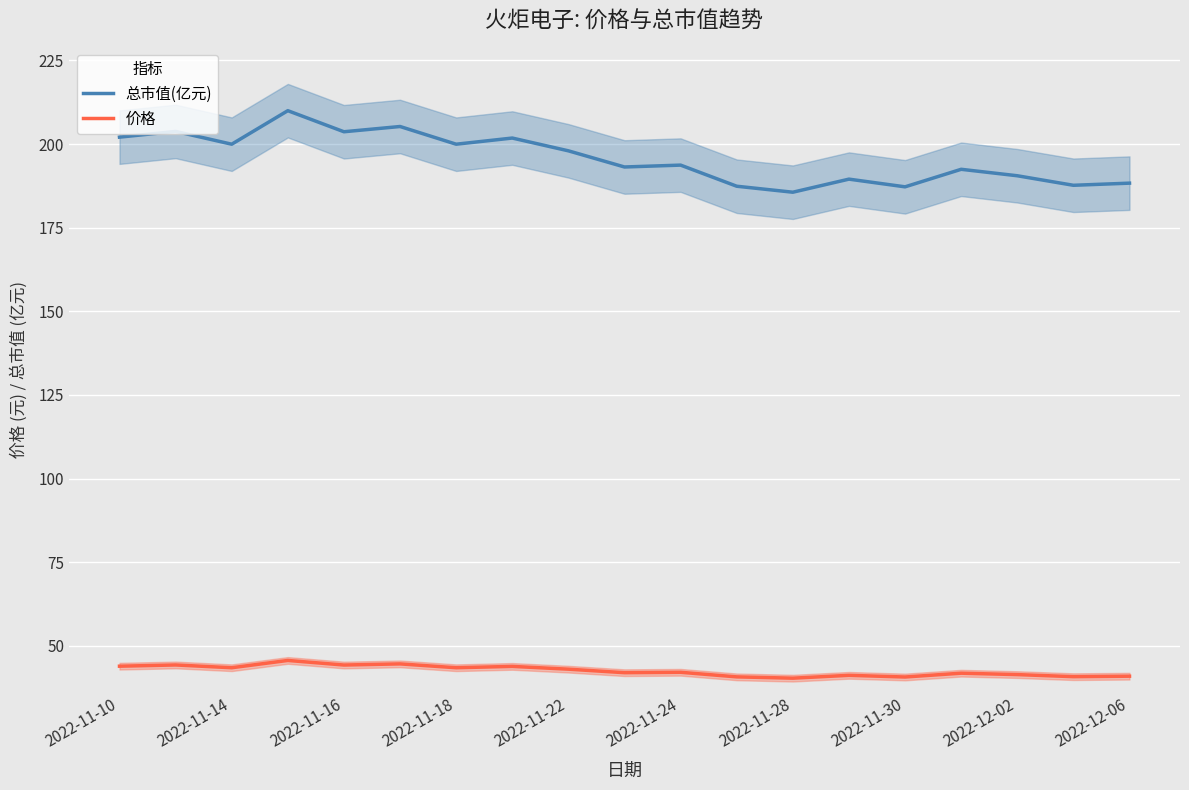

What value does the 价格 series have at 13?

41.2